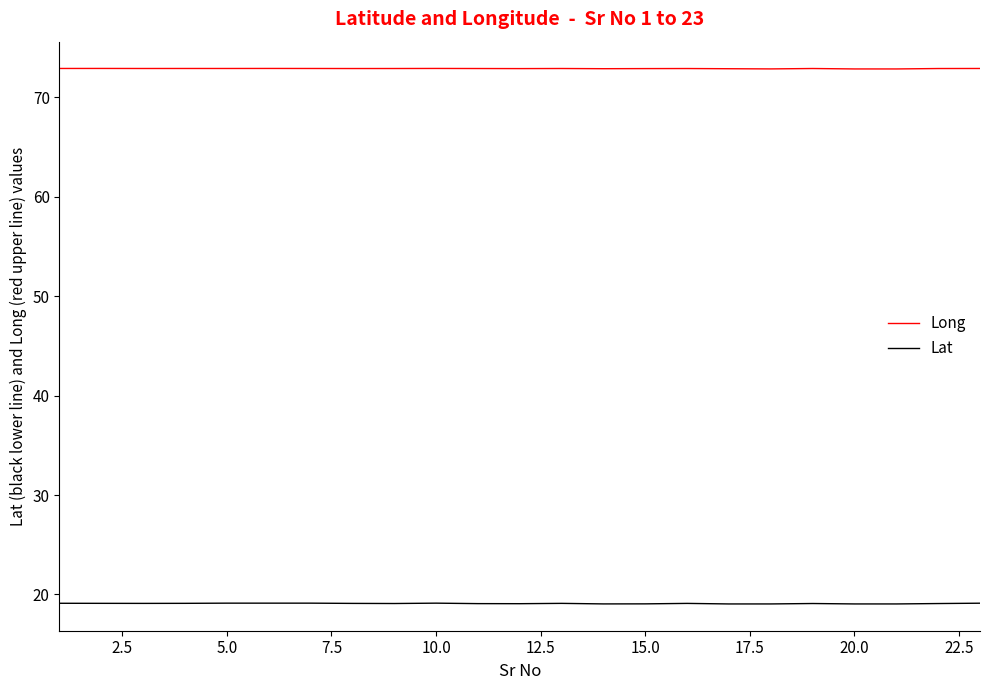

True or false: Lat and Long intersect in this chart.

False